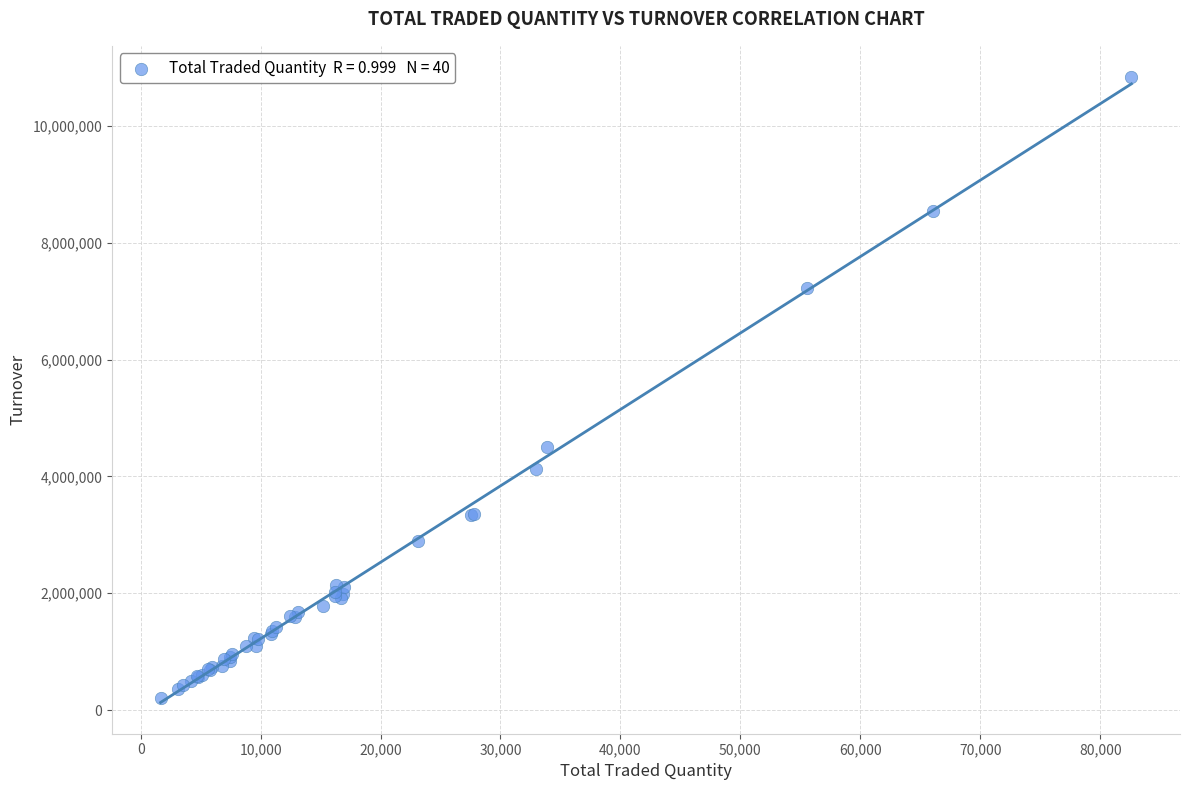

What Y value in the scatter plot is closest to 5522896?

4506182.2